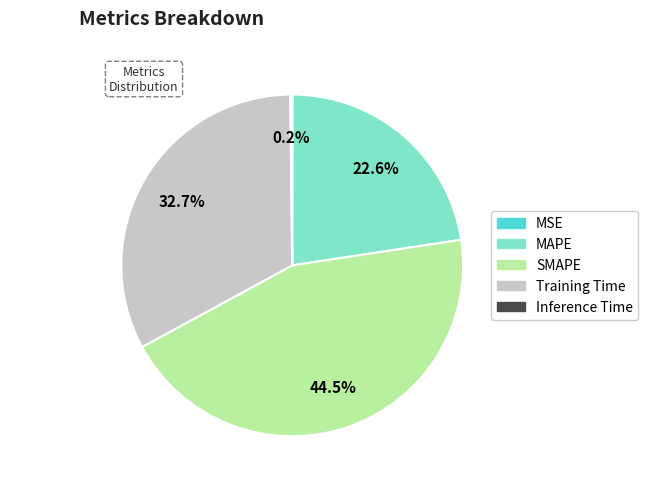

How much of the chart is everything except SMAPE?

55.5%